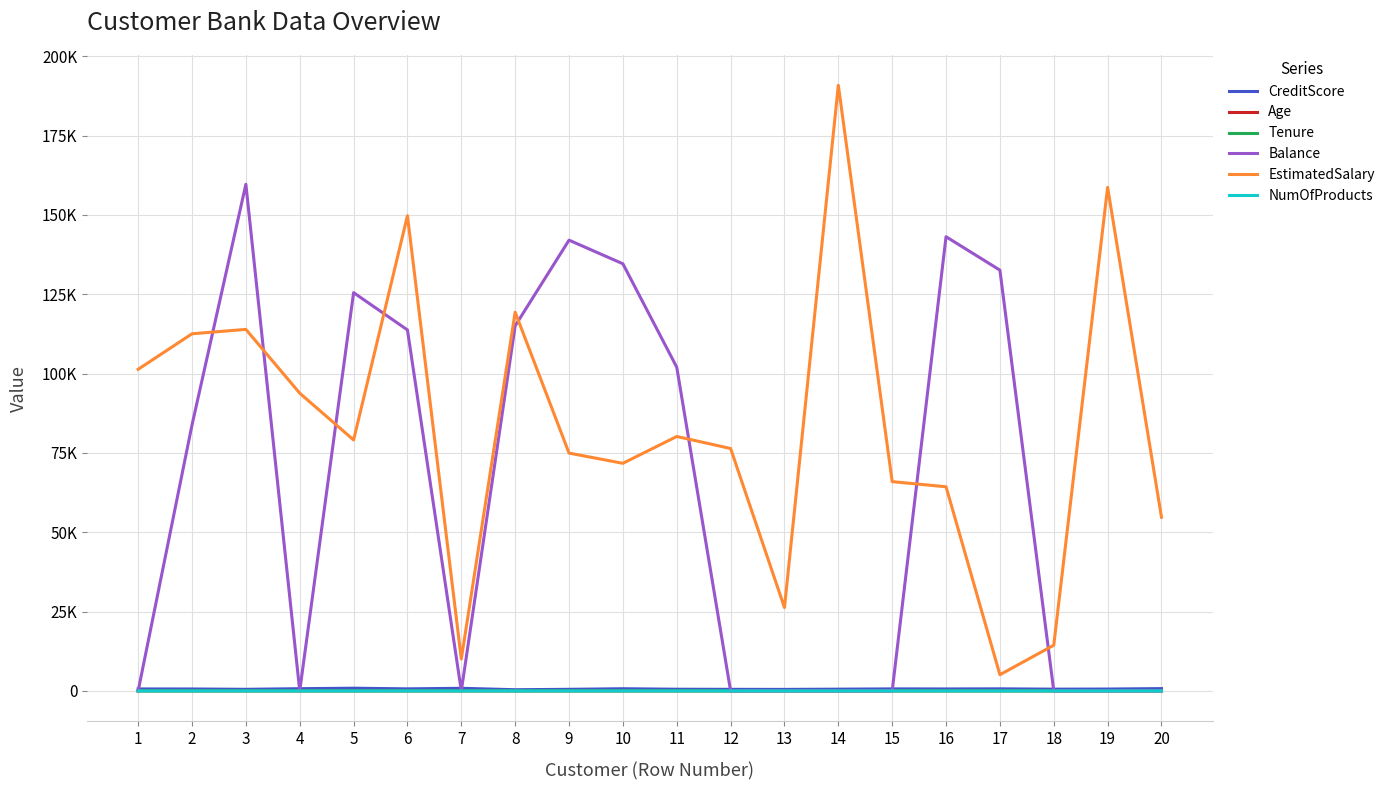

Reading left to right, what are all the values shown in this chart?

CreditScore: 619.0	608.0	502.0	699.0	850.0	645.0	822.0	376.0	501.0	684.0	528.0	497.0	476.0	549.0	635.0	616.0	653.0	549.0	587.0	726.0
Age: 42.0	41.0	42.0	39.0	43.0	44.0	50.0	29.0	44.0	27.0	31.0	24.0	34.0	25.0	35.0	45.0	58.0	24.0	45.0	24.0
Tenure: 2.0	1.0	8.0	1.0	2.0	8.0	7.0	4.0	4.0	2.0	6.0	3.0	10.0	5.0	7.0	3.0	1.0	9.0	6.0	6.0
Balance: 0.0	83807.9	159660.8	0.0	125510.8	113755.8	0.0	115046.7	142051.1	134603.9	102016.7	0.0	0.0	0.0	0.0	143129.4	132602.9	0.0	0.0	0.0
EstimatedSalary: 101348.9	112542.6	113931.6	93826.6	79084.1	149756.7	10062.8	119346.9	74940.5	71725.7	80181.1	76390.0	26261.0	190857.8	65951.6	64327.3	5097.7	14406.4	158684.8	54724.0
NumOfProducts: 1.0	1.0	3.0	2.0	1.0	2.0	2.0	4.0	2.0	1.0	2.0	2.0	2.0	2.0	2.0	2.0	1.0	2.0	1.0	2.0